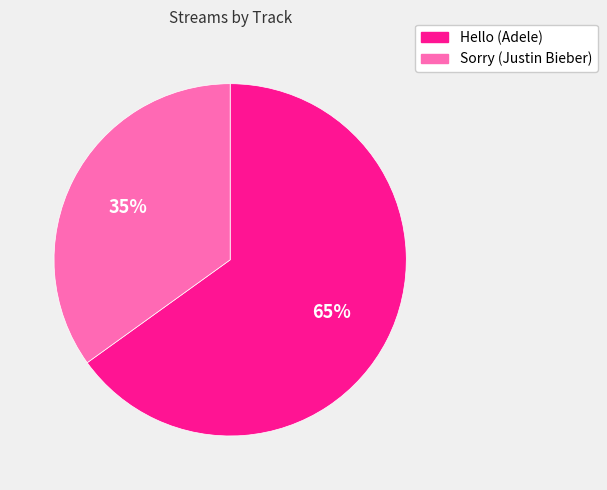

Rank the categories by value from lowest to highest.

Sorry (Justin Bieber), Hello (Adele)